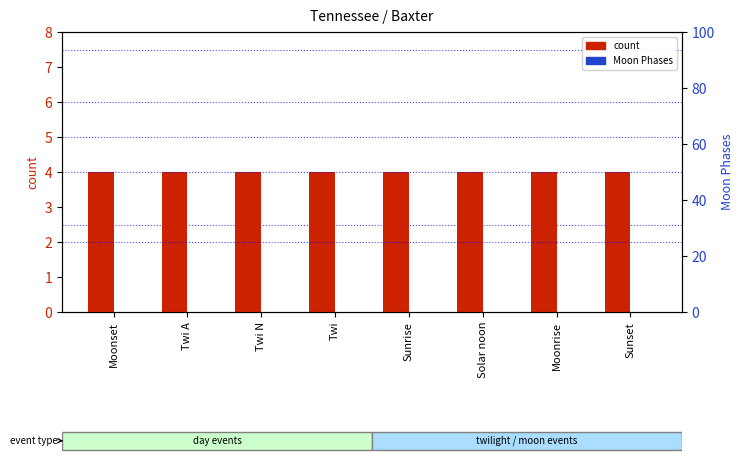

How many groups of bars are there?

8